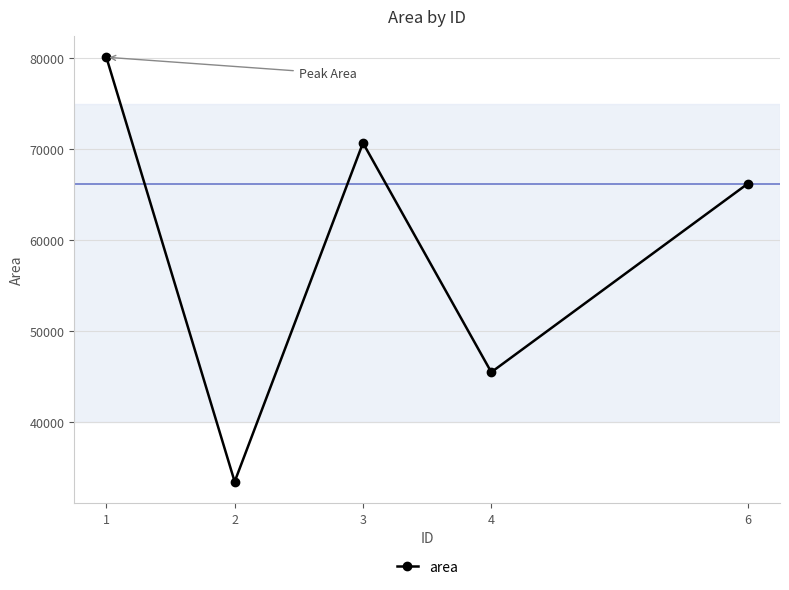

What is the smallest value displayed?

33390